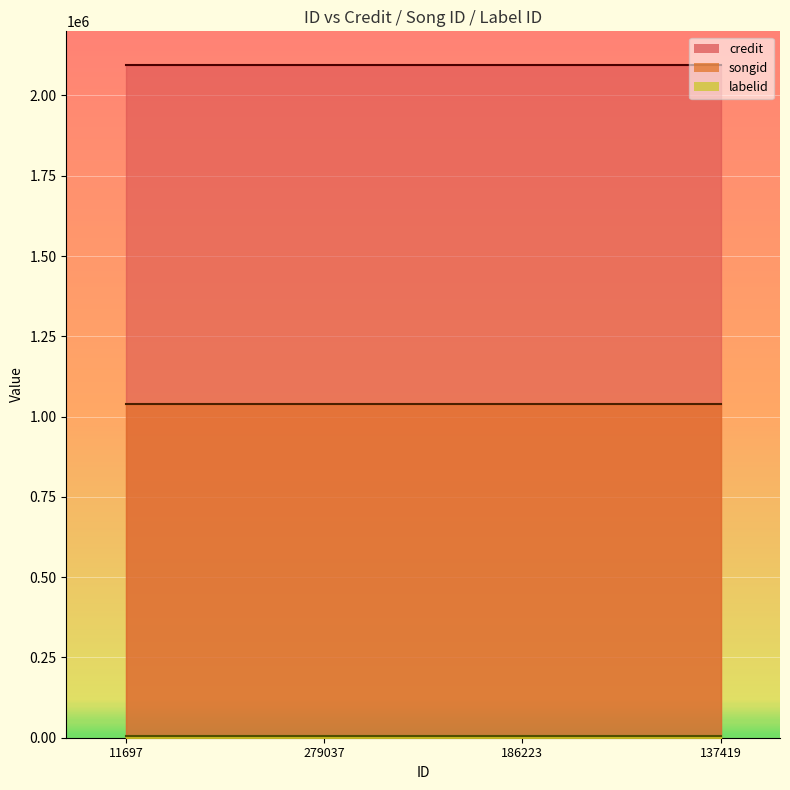

List the series in order of their overall mean, highest first.

credit, songid, labelid